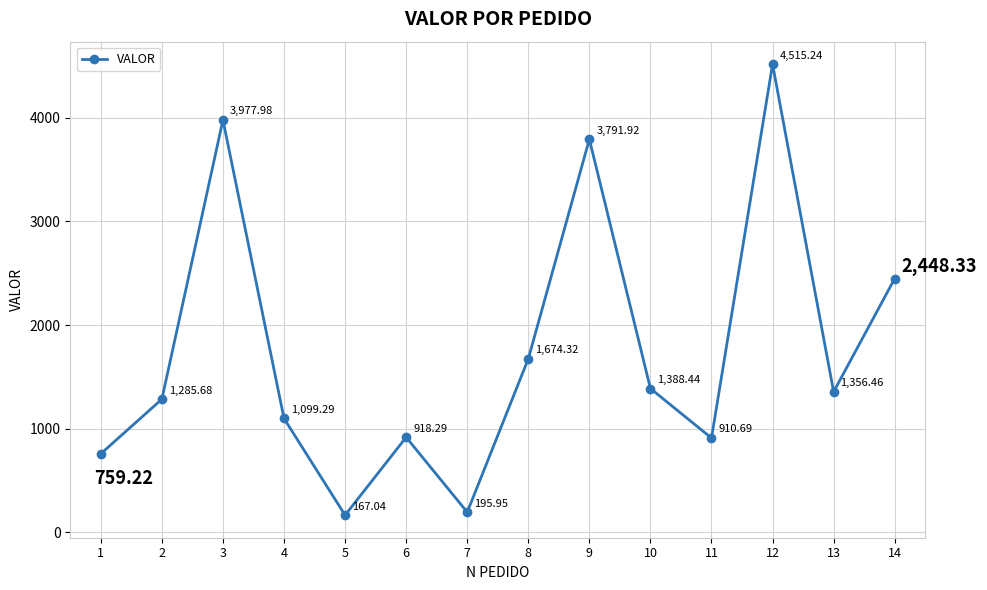

Where is the data nearest to the value 2341?

14